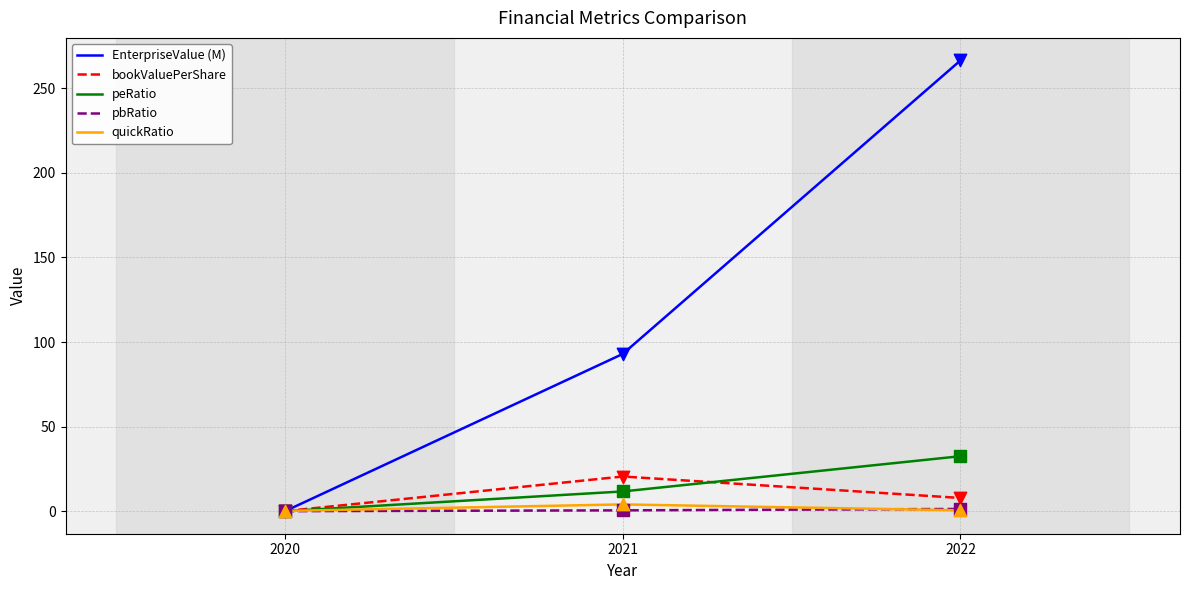

Is the value of pbRatio at 2021 greater than the value of bookValuePerShare at 2021?

No